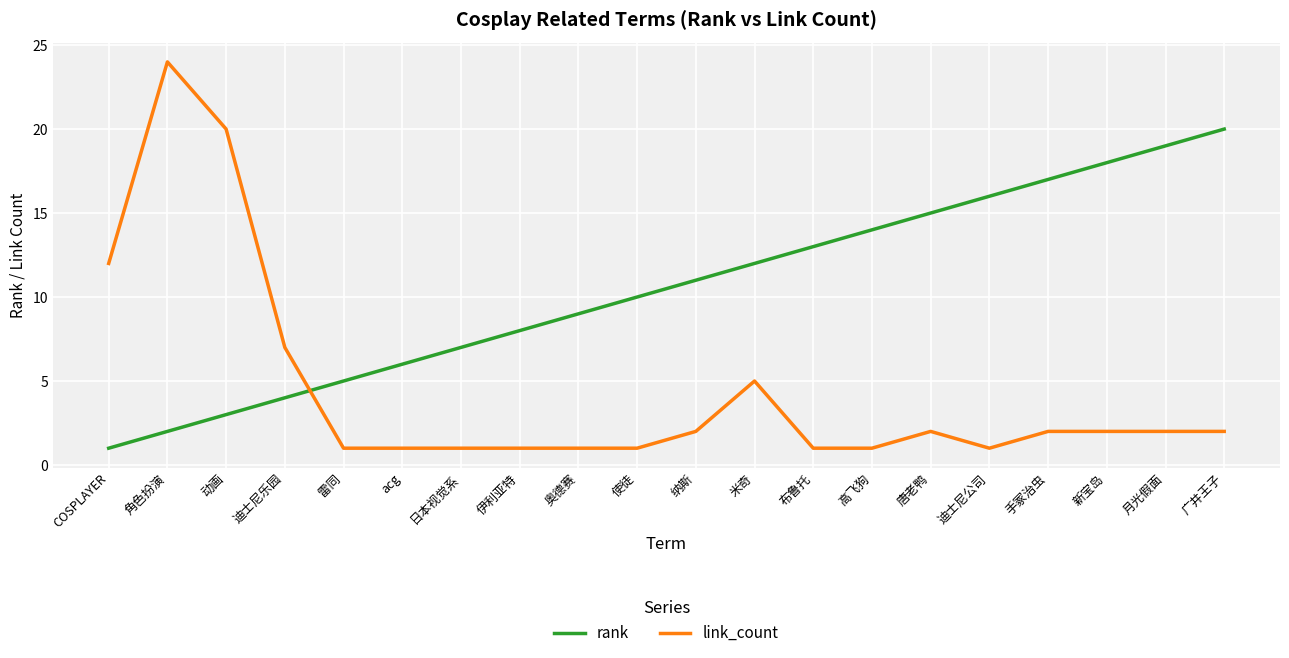

Reading left to right, list all the values displayed in this chart.

rank: COSPLAYER=1	角色扮演=2	动画=3	迪士尼乐园=4	雷同=5	acg=6	日本视觉系=7	伊利亚特=8	奥德赛=9	使徒=10	纳斯=11	米奇=12	布鲁托=13	高飞狗=14	唐老鸭=15	迪士尼公司=16	手冢治虫=17	新宝岛=18	月光假面=19	广井王子=20
link_count: COSPLAYER=12	角色扮演=24	动画=20	迪士尼乐园=7	雷同=1	acg=1	日本视觉系=1	伊利亚特=1	奥德赛=1	使徒=1	纳斯=2	米奇=5	布鲁托=1	高飞狗=1	唐老鸭=2	迪士尼公司=1	手冢治虫=2	新宝岛=2	月光假面=2	广井王子=2